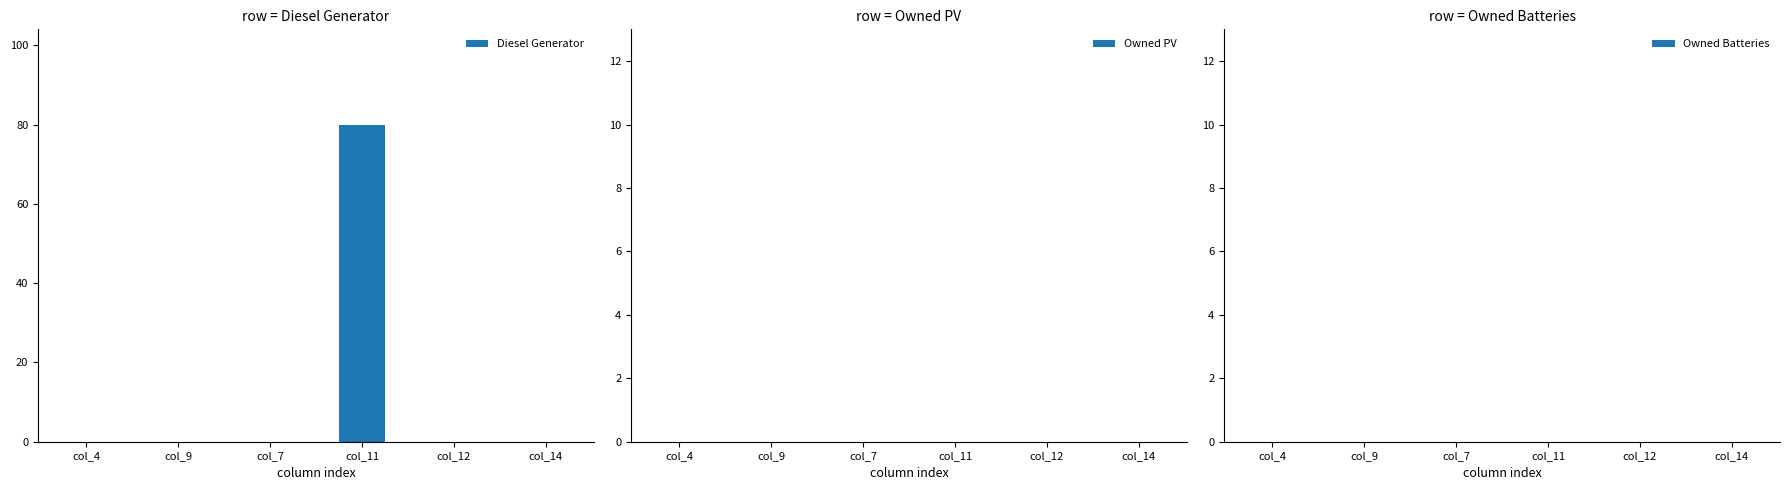

Does the chart contain stacked bars?

No